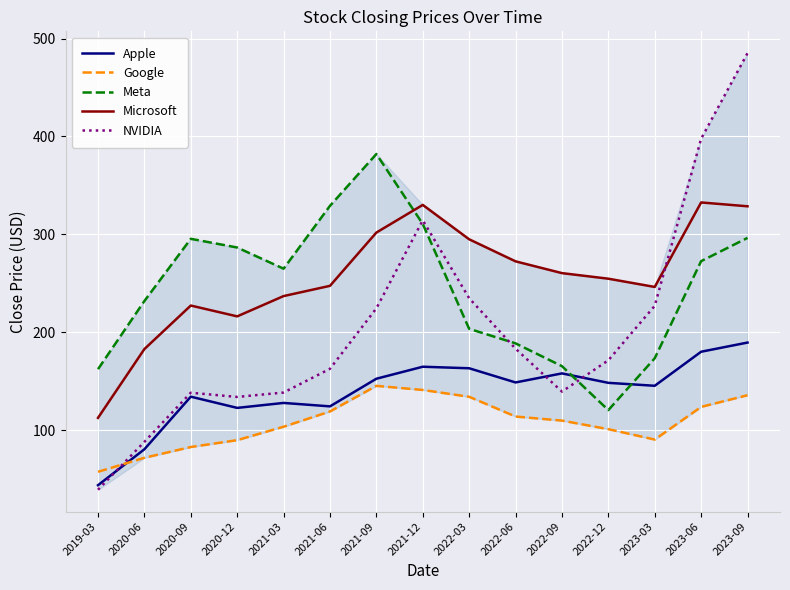

How many times do Meta and NVIDIA cross each other?

3